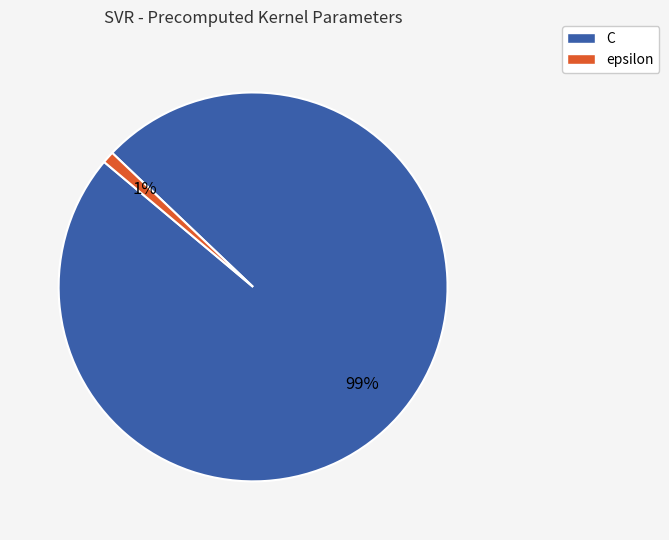

Rank the categories by value from highest to lowest.

C, epsilon